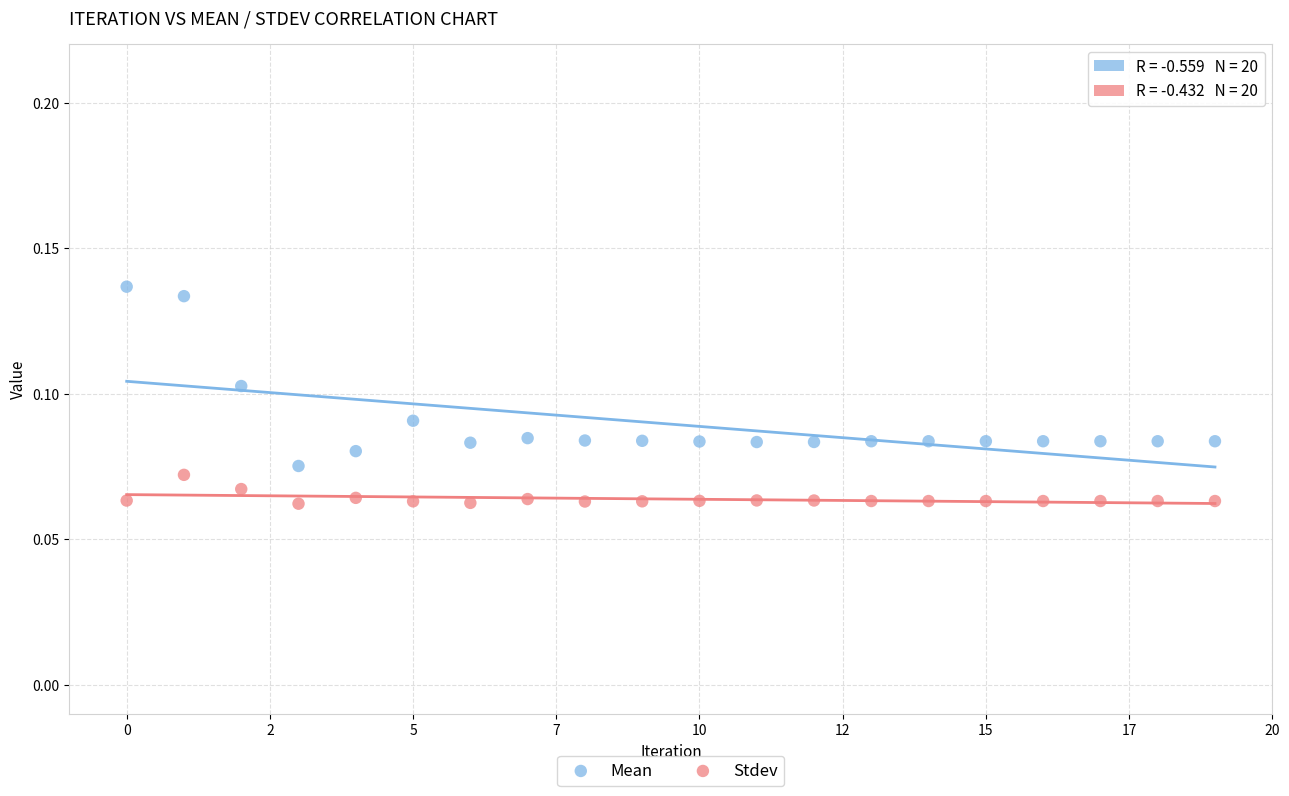

Which series has the largest Y range (max minus min)?

Mean